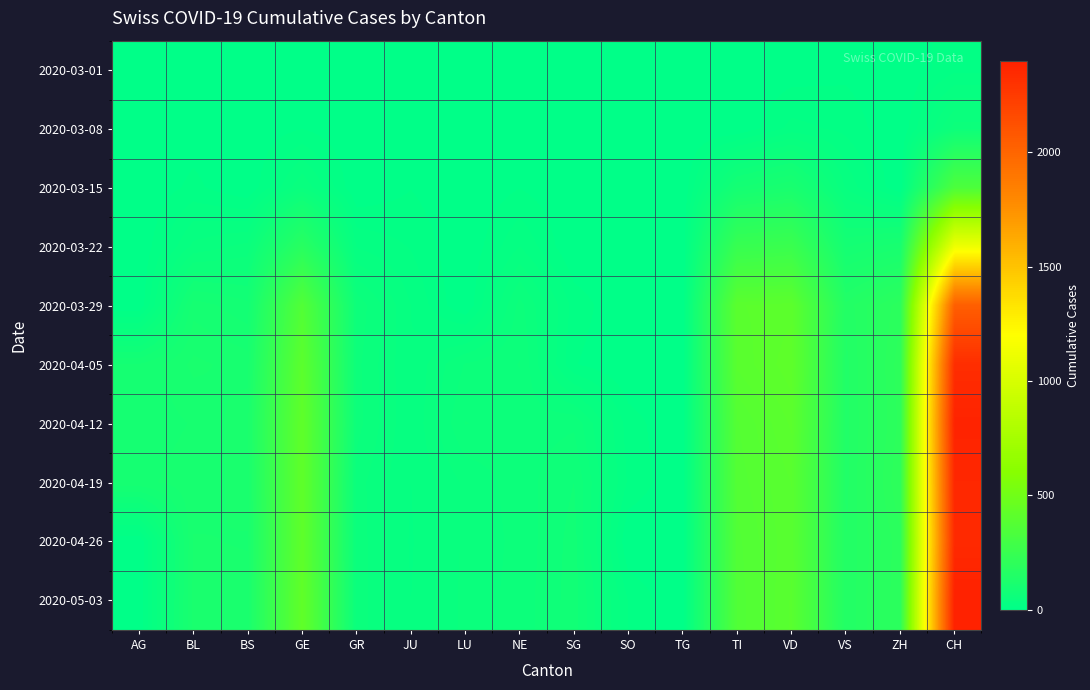

At which category is the sum across all series the highest?

CH